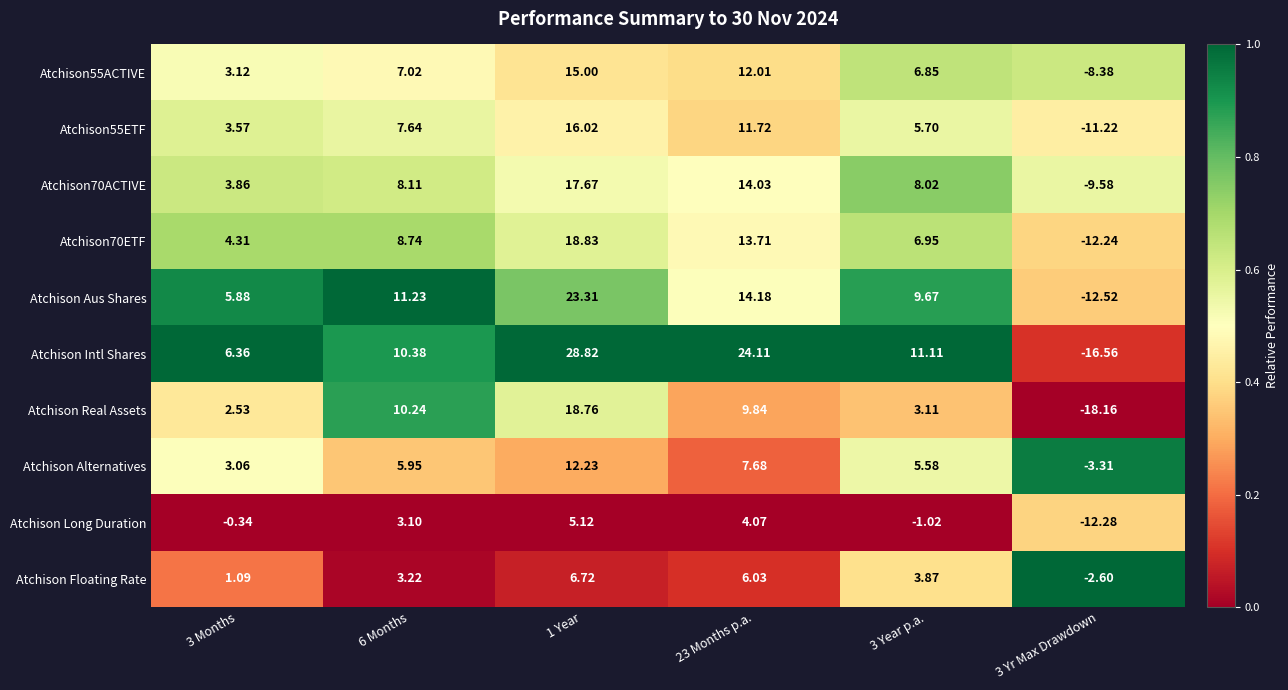

Which series changed the most between 3 Months and 3 Year p.a.?

Atchison Intl Shares